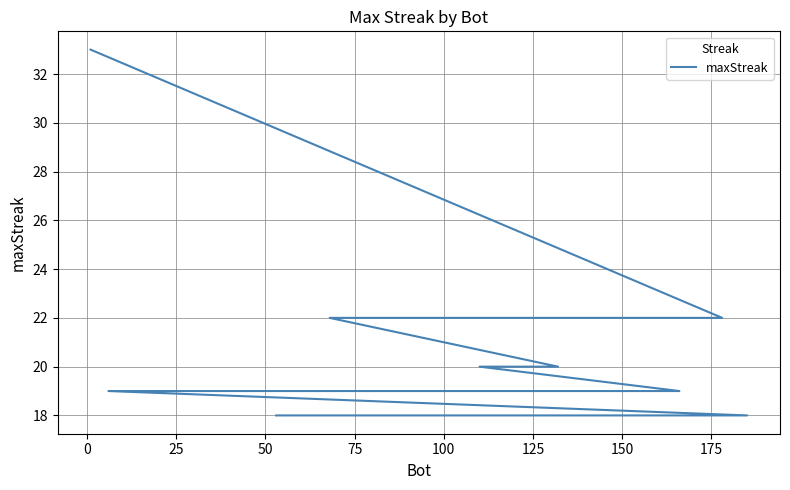

How many lines are shown in the chart?

1